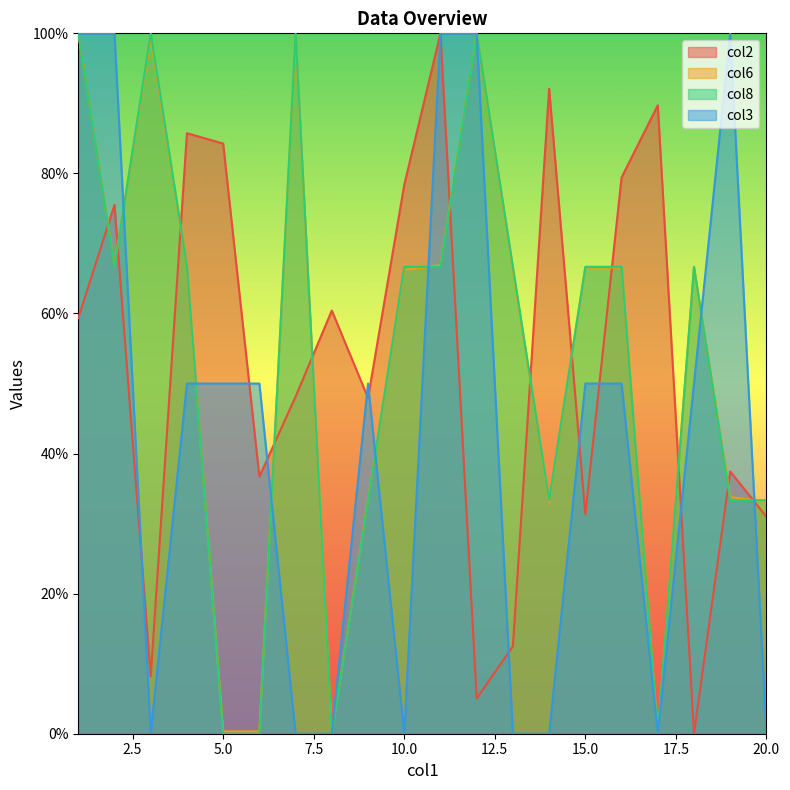

True or false: col6 has a value of 66.6 at 16.0.

True